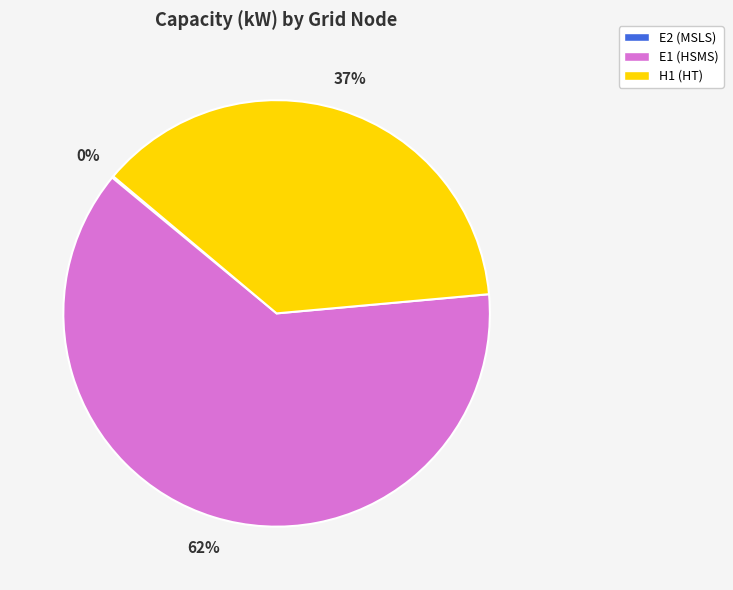

To the nearest percent, what is the average slice percentage?

33%